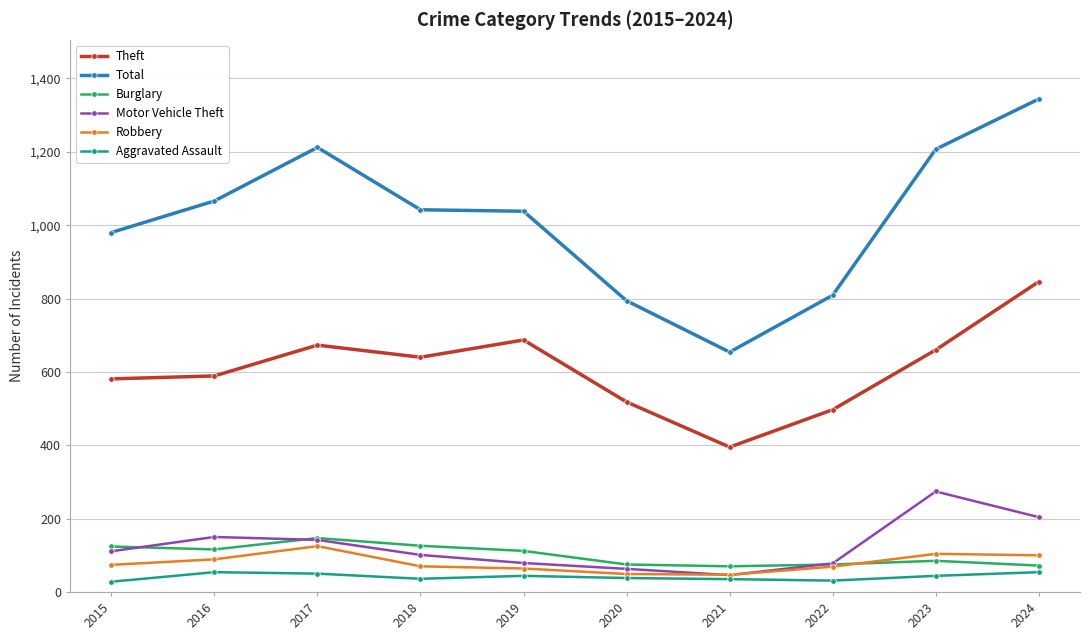

What is the difference between the maximum and minimum values in the Robbery series?

78